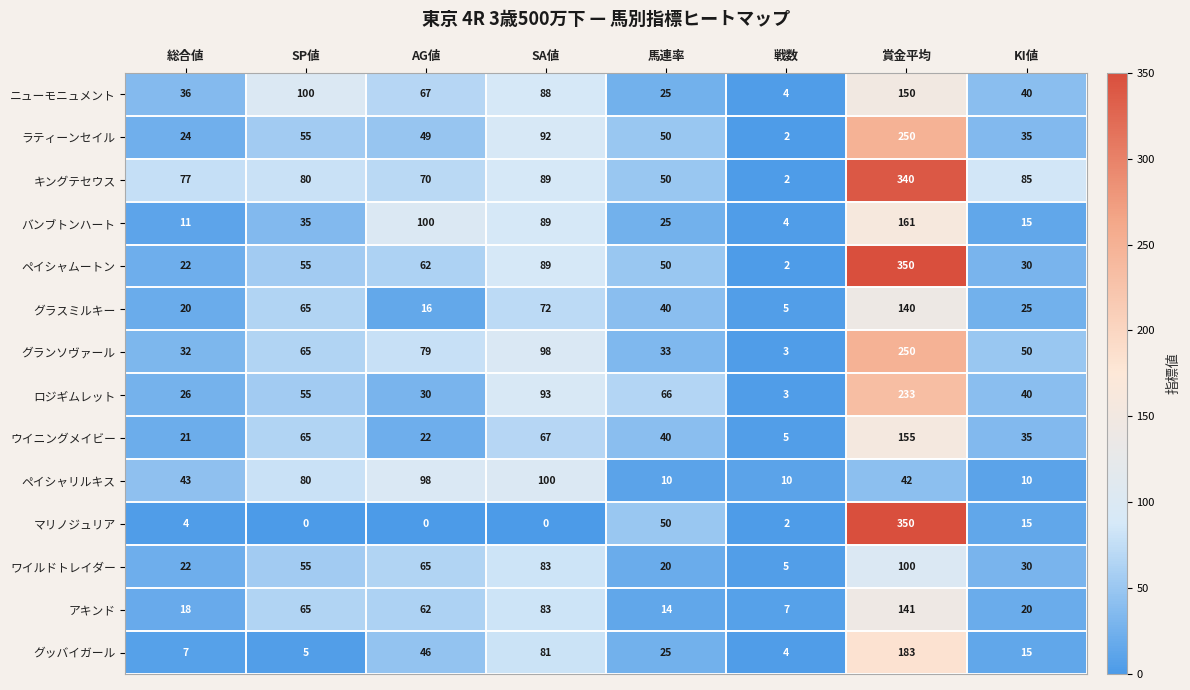

What is the average value of the ワイルドトレイダー series?

48